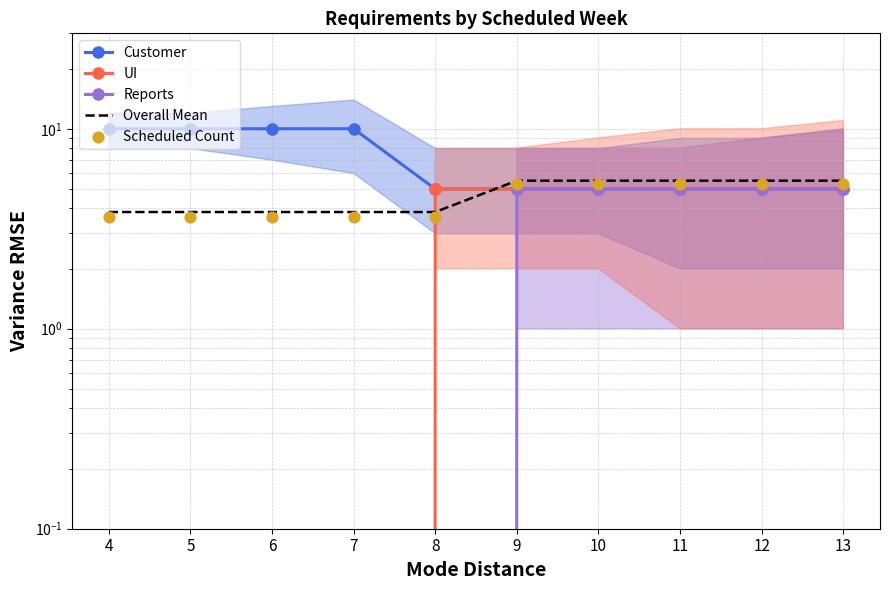

What are all the series names shown in the legend?

Customer, UI, Reports, Overall Mean, Scheduled Count